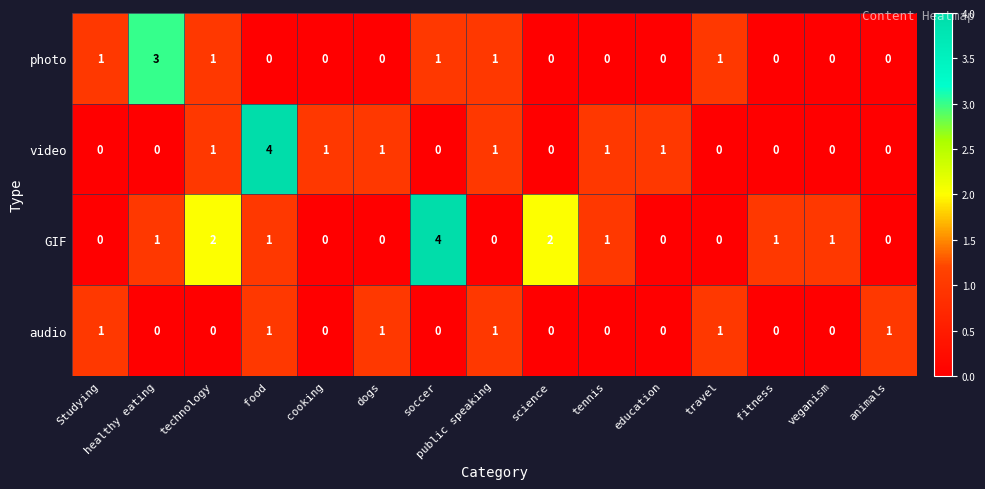

What is the maximum value shown in the chart?

4